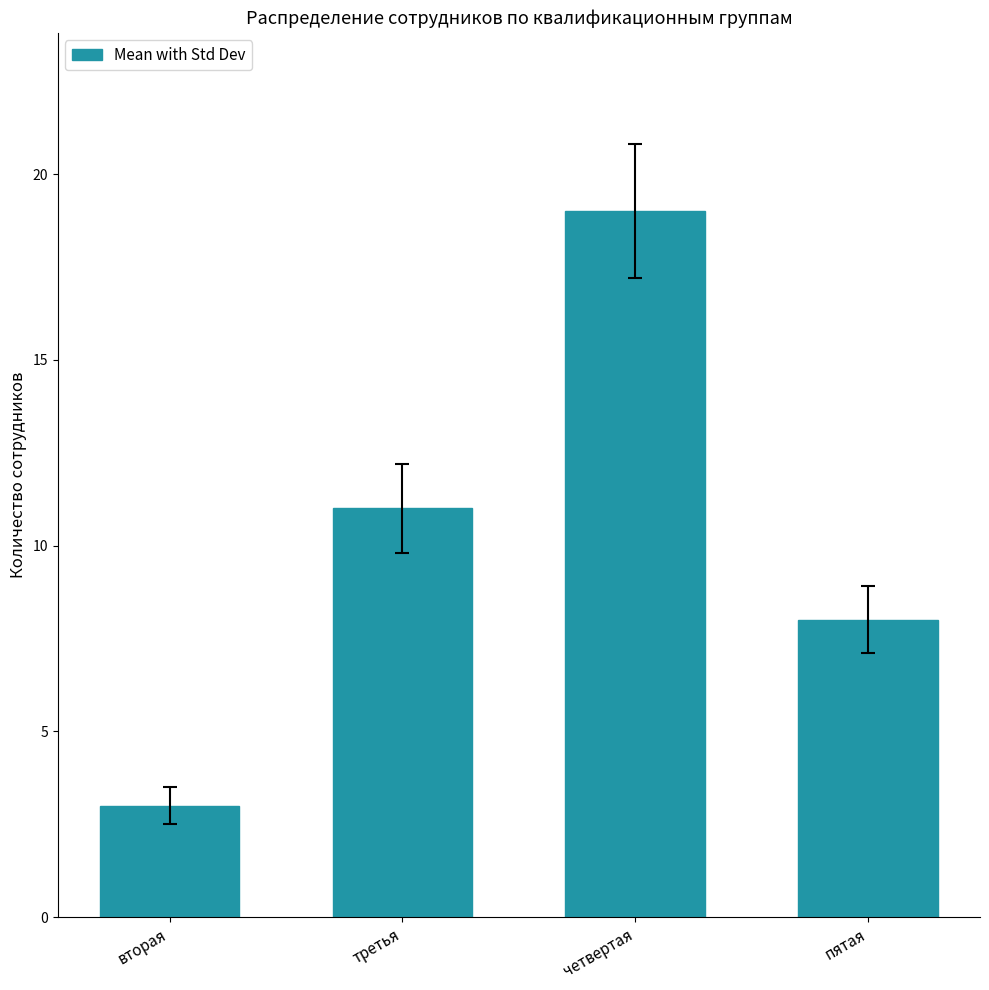

The chart shows a value of 5 at пятая. True or false?

False